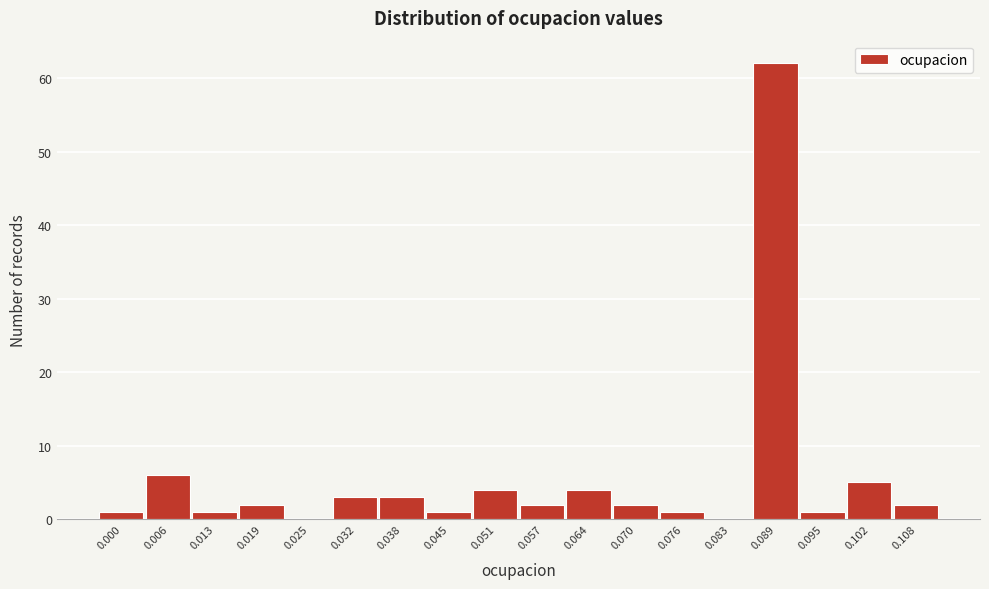

Is it true that the value at 0.102 is 3?

False